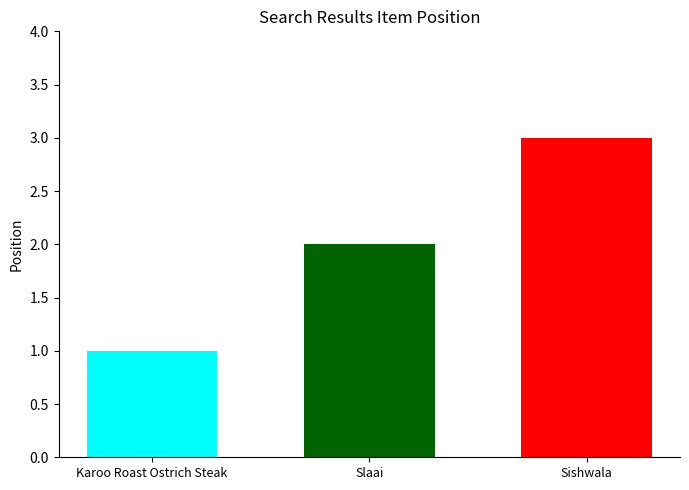

What is the maximum value shown in the chart?

3